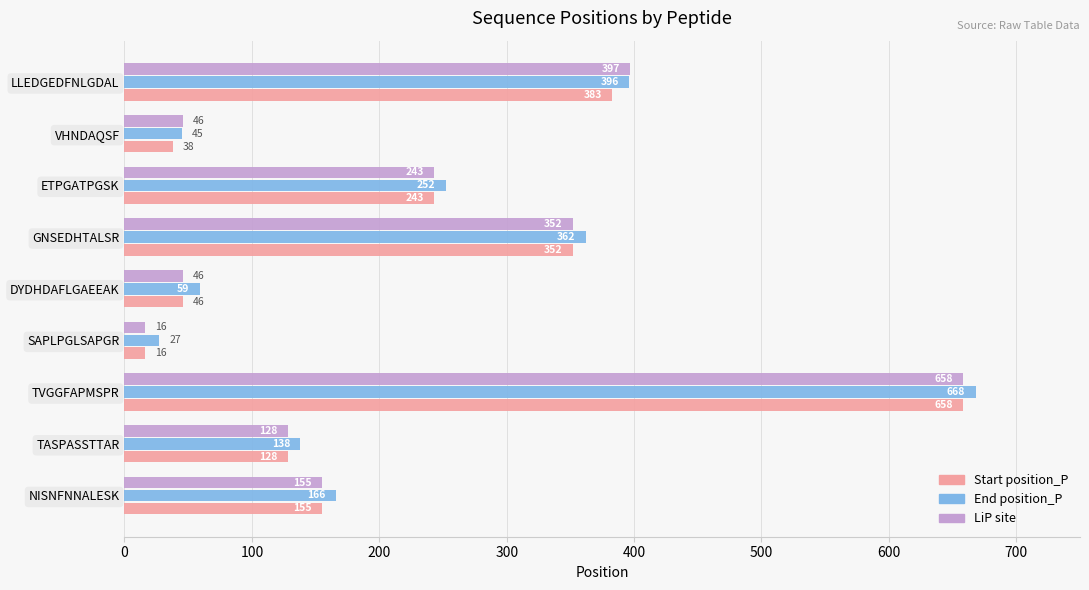

Which category has the lowest value in the LiP site series?

SAPLPGLSAPGR